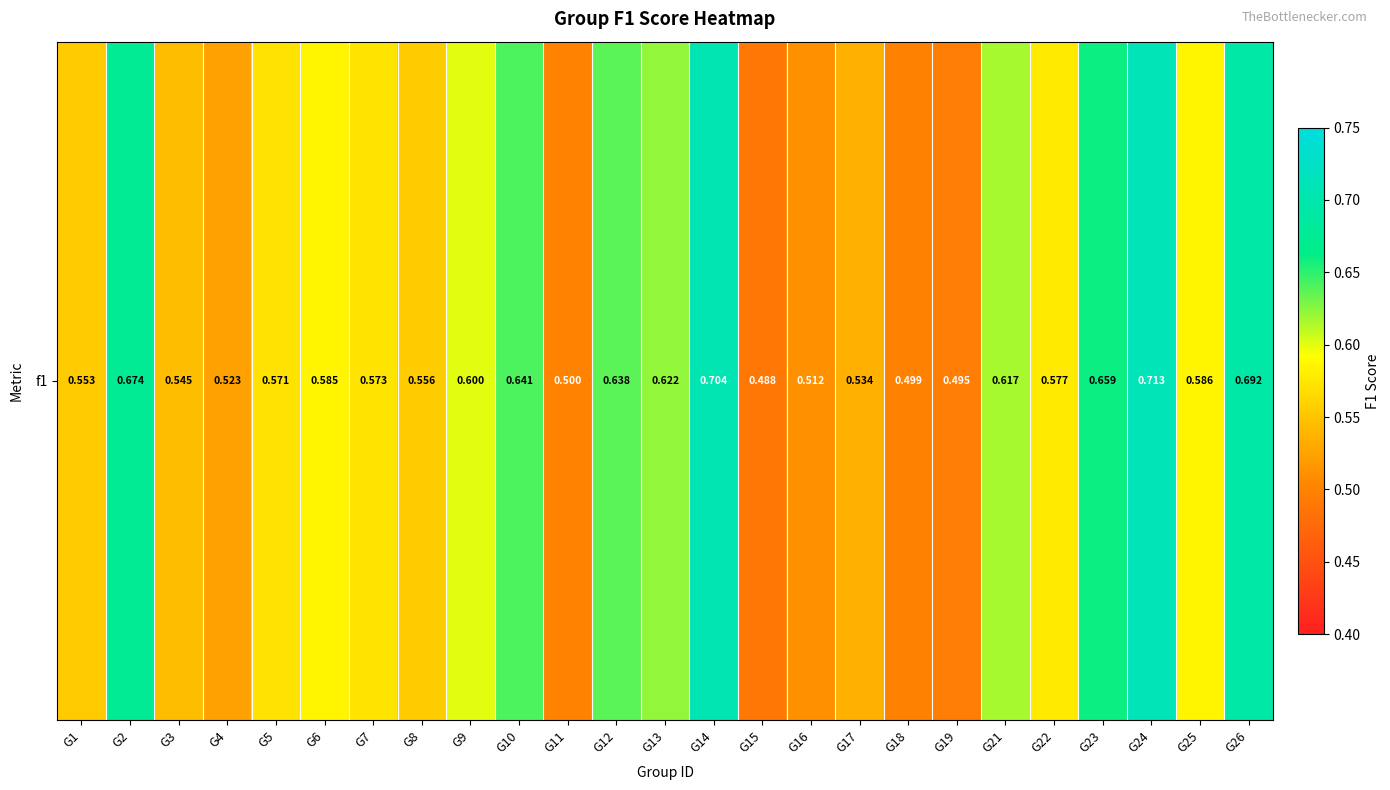

Is it true that the value at G18 is 0.2?

False